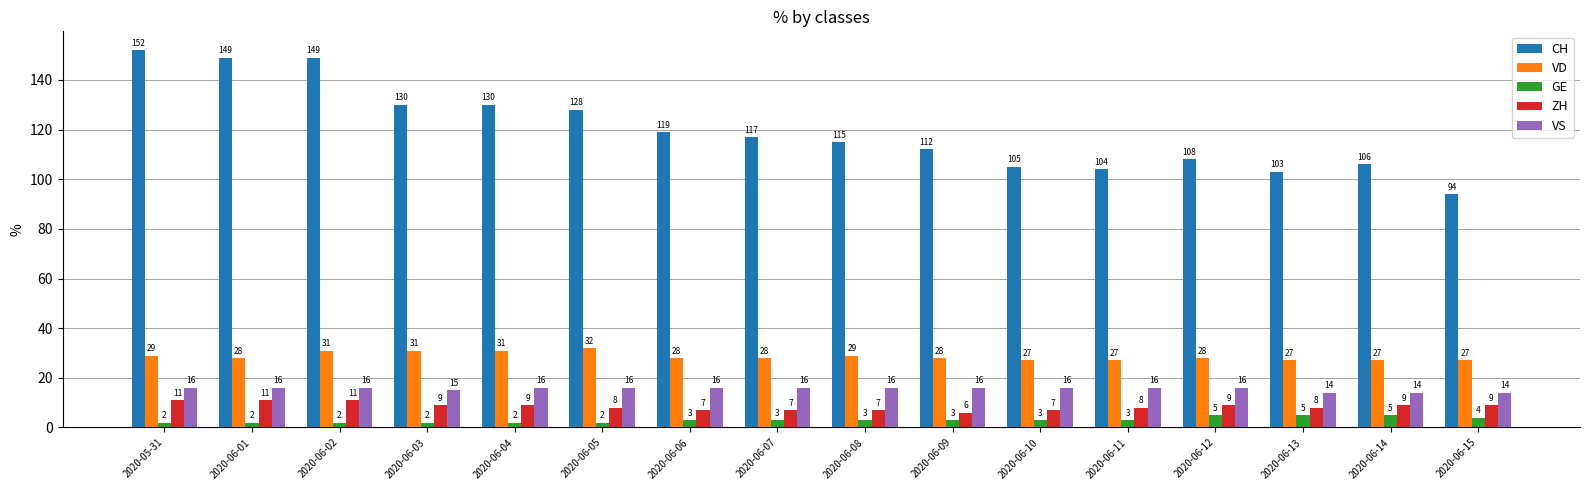

What is the label of the 4th bar from the left?

2020-06-03